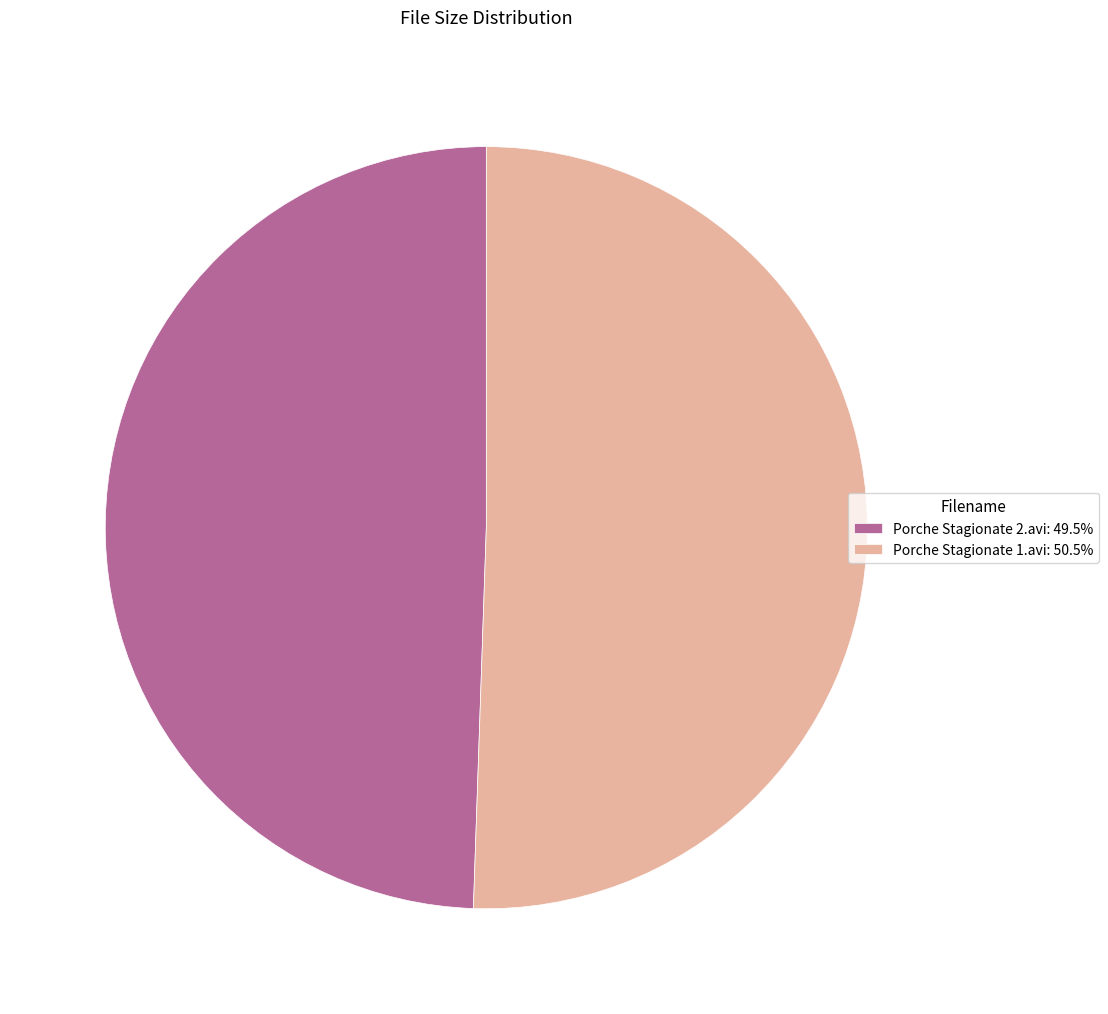

Approximately how many times larger is the value at Porche Stagionate 1.avi: 50.5% compared to Porche Stagionate 2.avi: 49.5%?

1.0